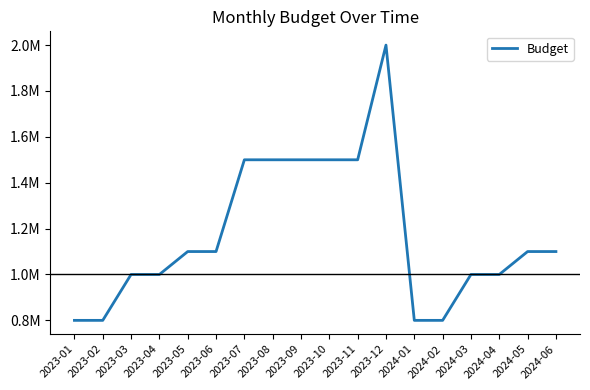

Which category has the highest value across all series?

2023-12